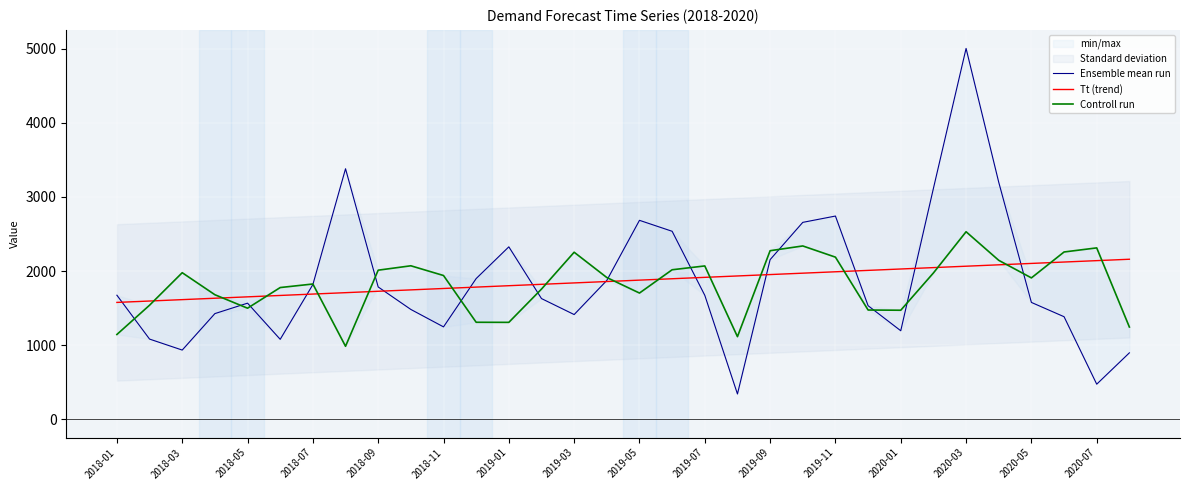

Between 2018-01 and 2019-01, which is larger?

2019-01